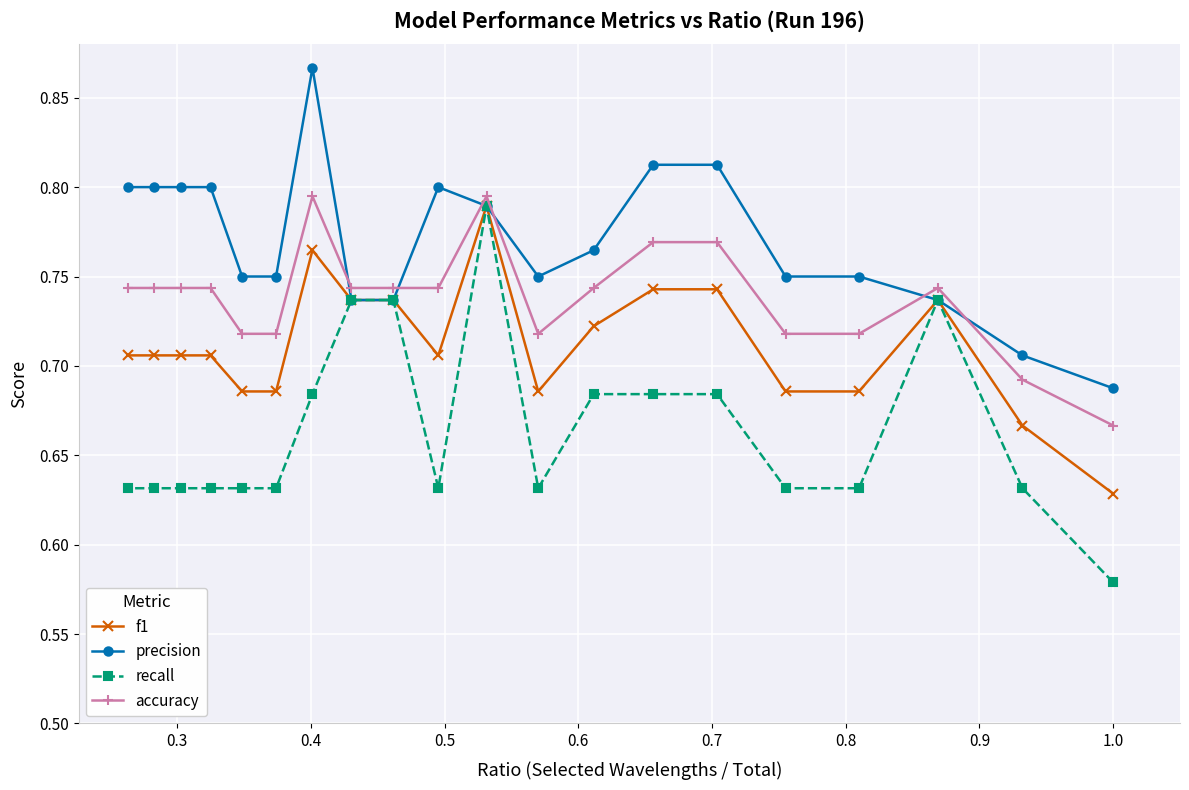

Is this an area chart (filled region under the line)?

No